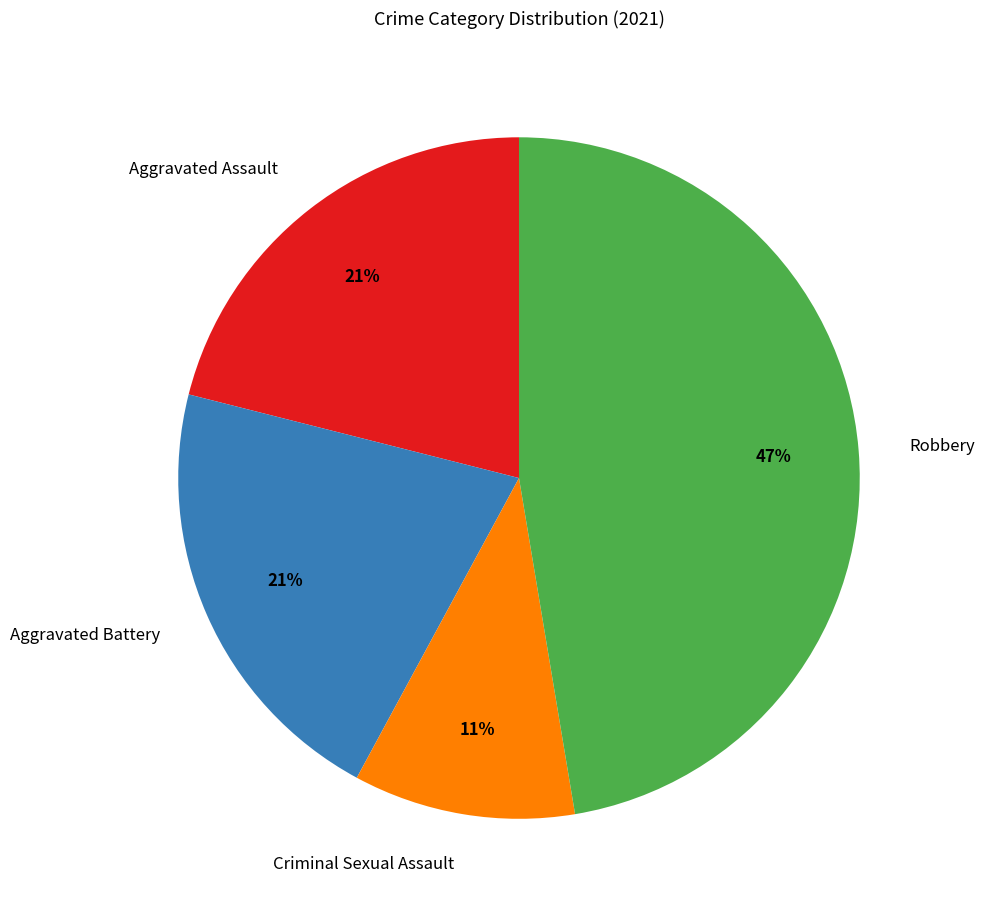

How many slices are in this pie chart?

4